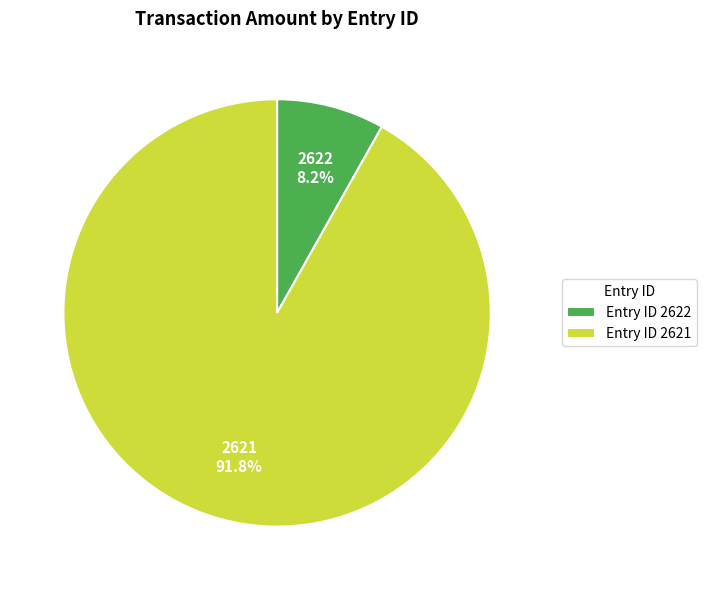

Count the number of slices in the pie.

2